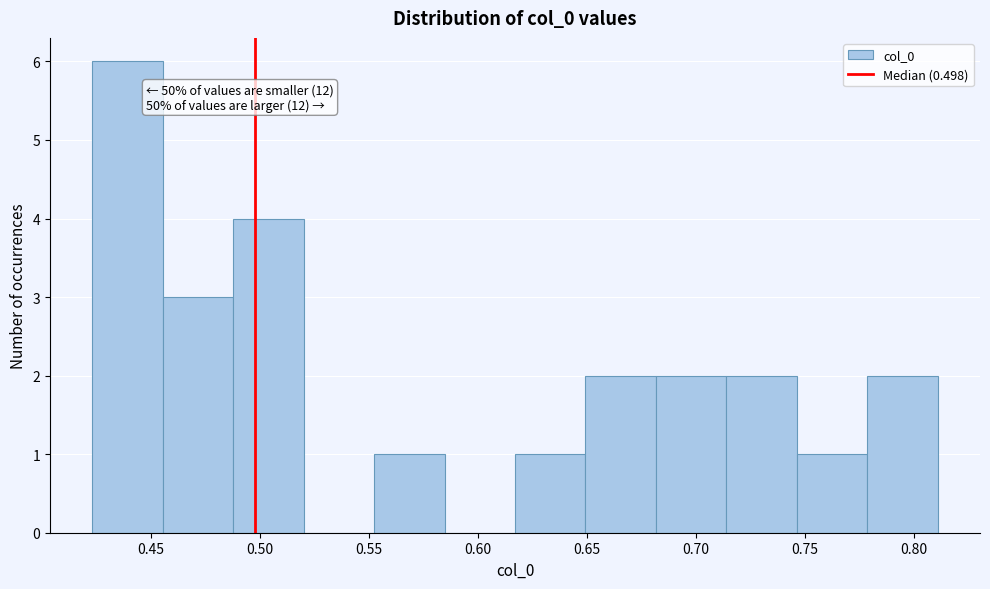

Over which range of the x-axis is the bar tallest?

0.425 to 0.455